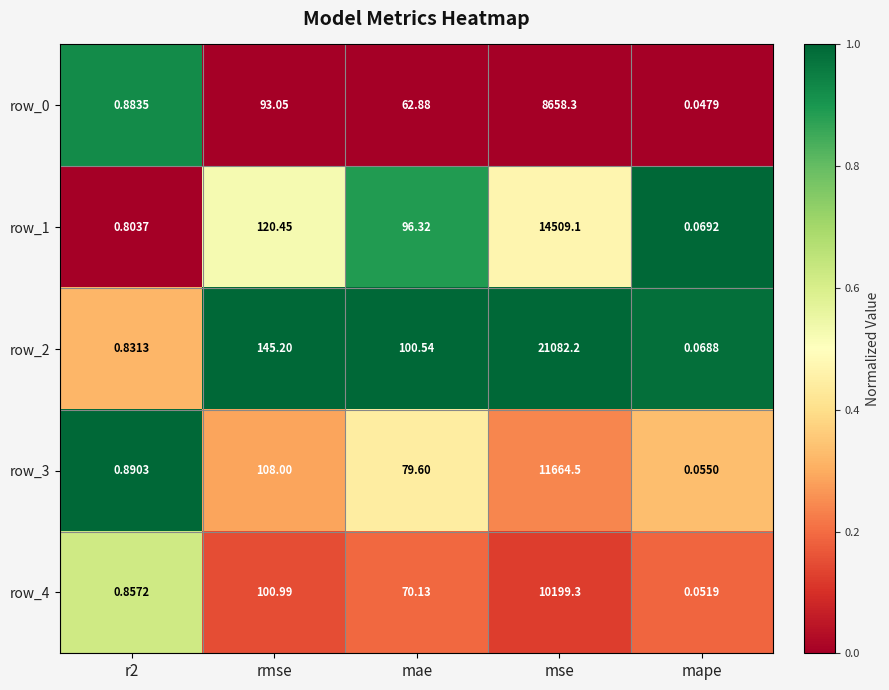

What is the sum of the row_2 values at r2 and mse?

21083.0